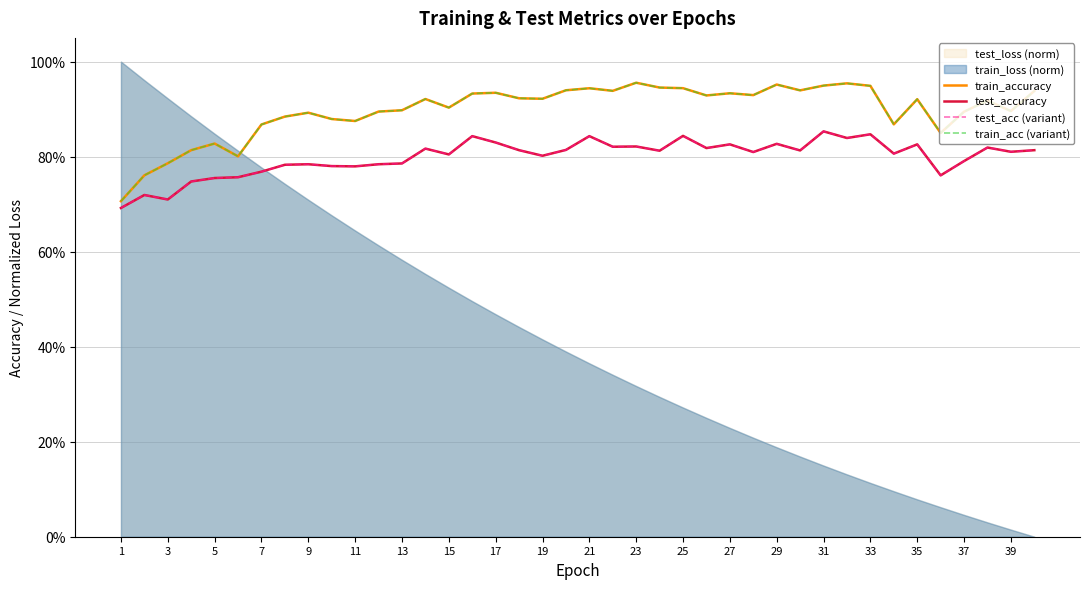

Does the chart display data point markers on the line(s)?

No